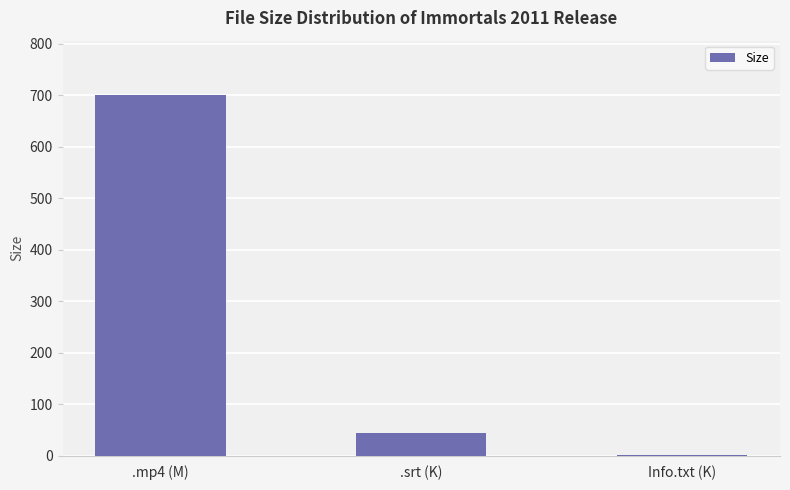

Reading left to right, transcribe all the data shown in this chart.

701.0	43.4	1.2